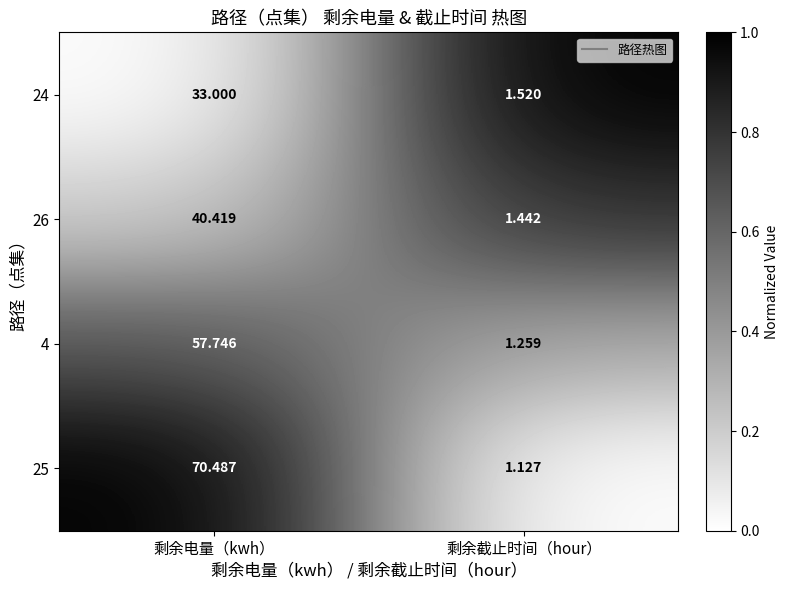

At which label does 25 reach its minimum?

剩余截止时间（hour）